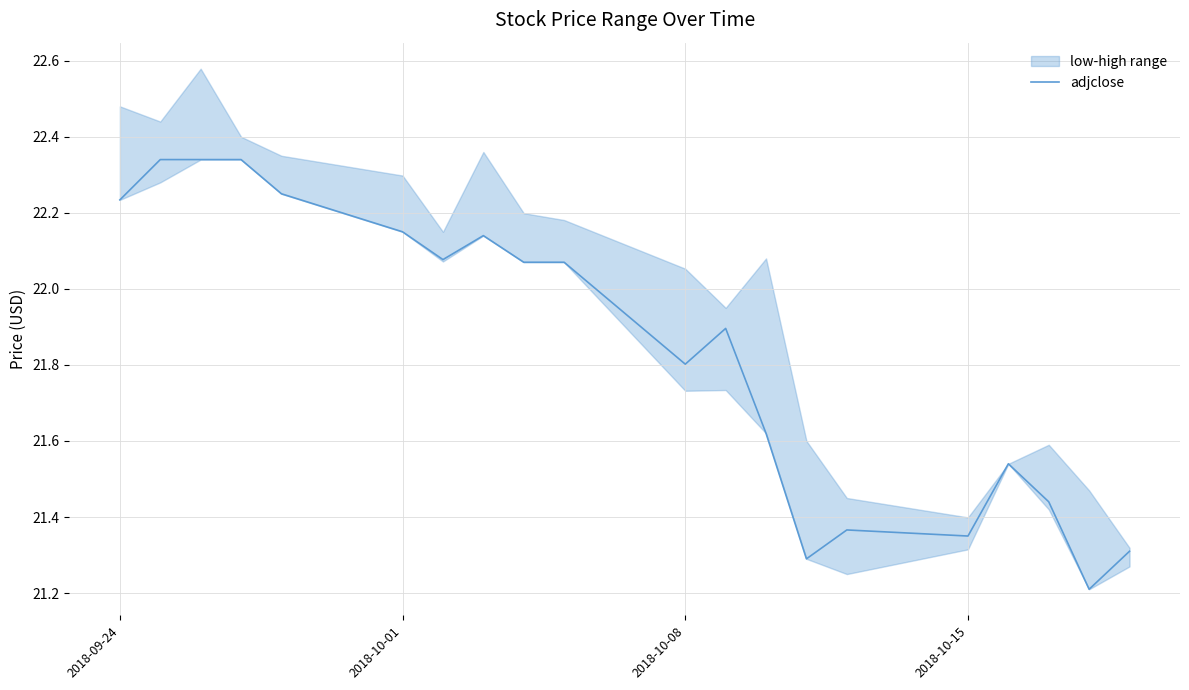

Does the chart display data point markers on the line(s)?

No